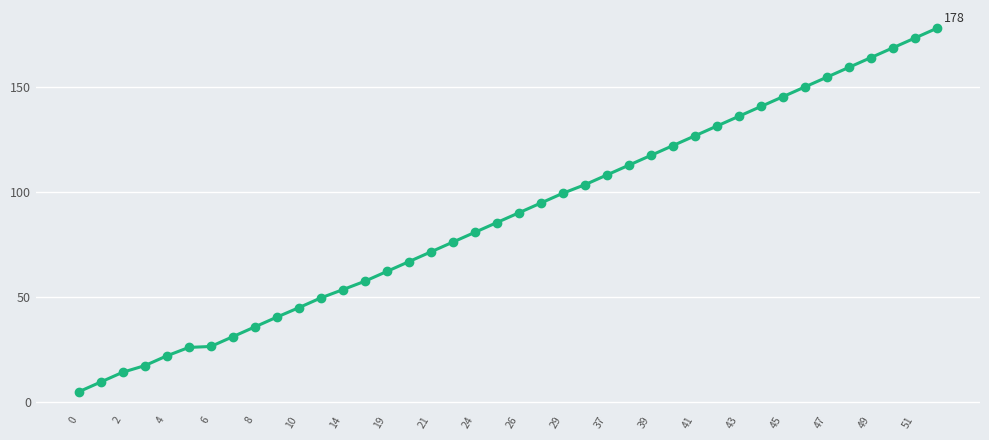

How many data points are less than 89?

20